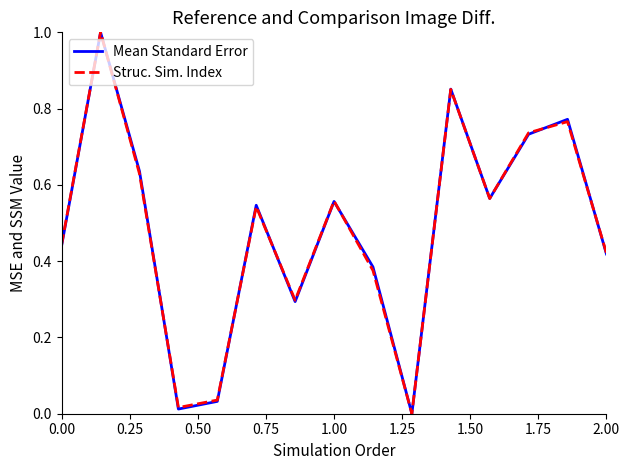

What is the maximum value for Struc. Sim. Index?

1.0